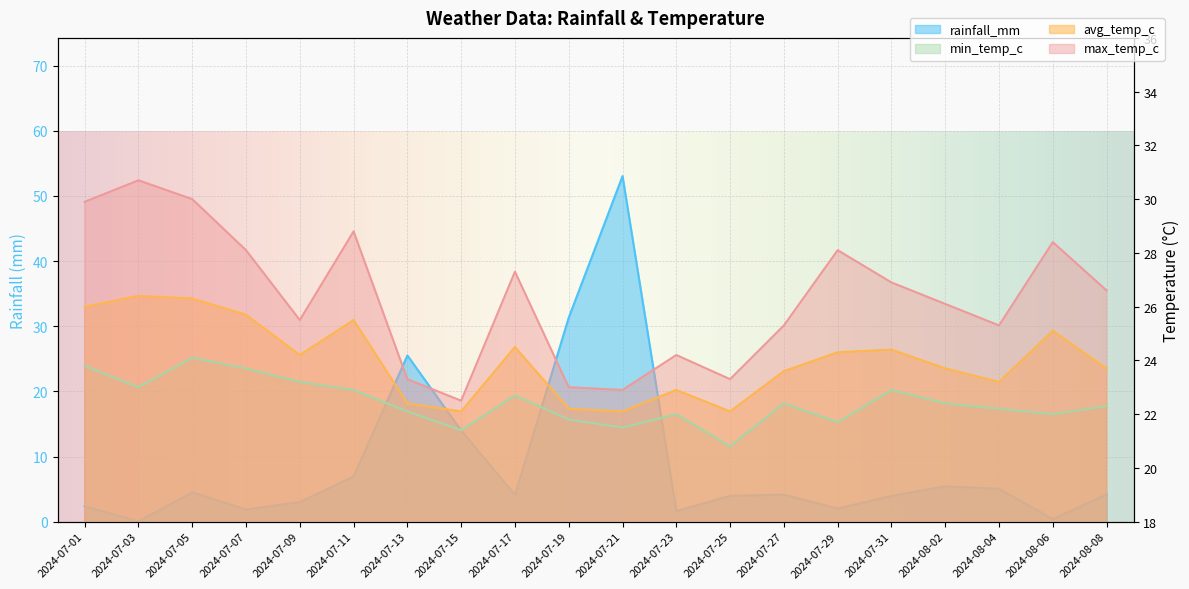

True or false: rainfall_mm and min_temp_c cross at least once.

True